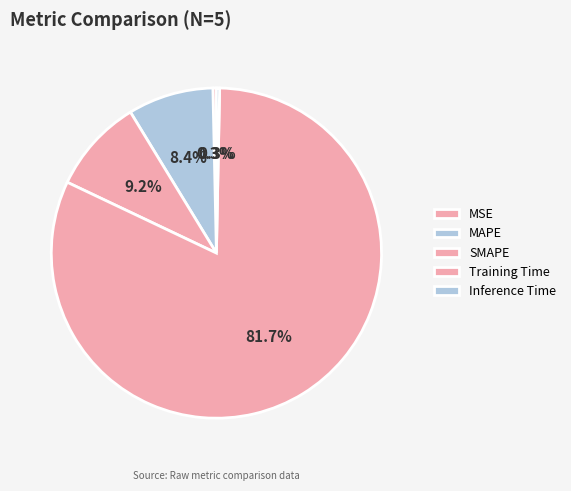

What is the total percentage of Training Time and MSE?

82.1%